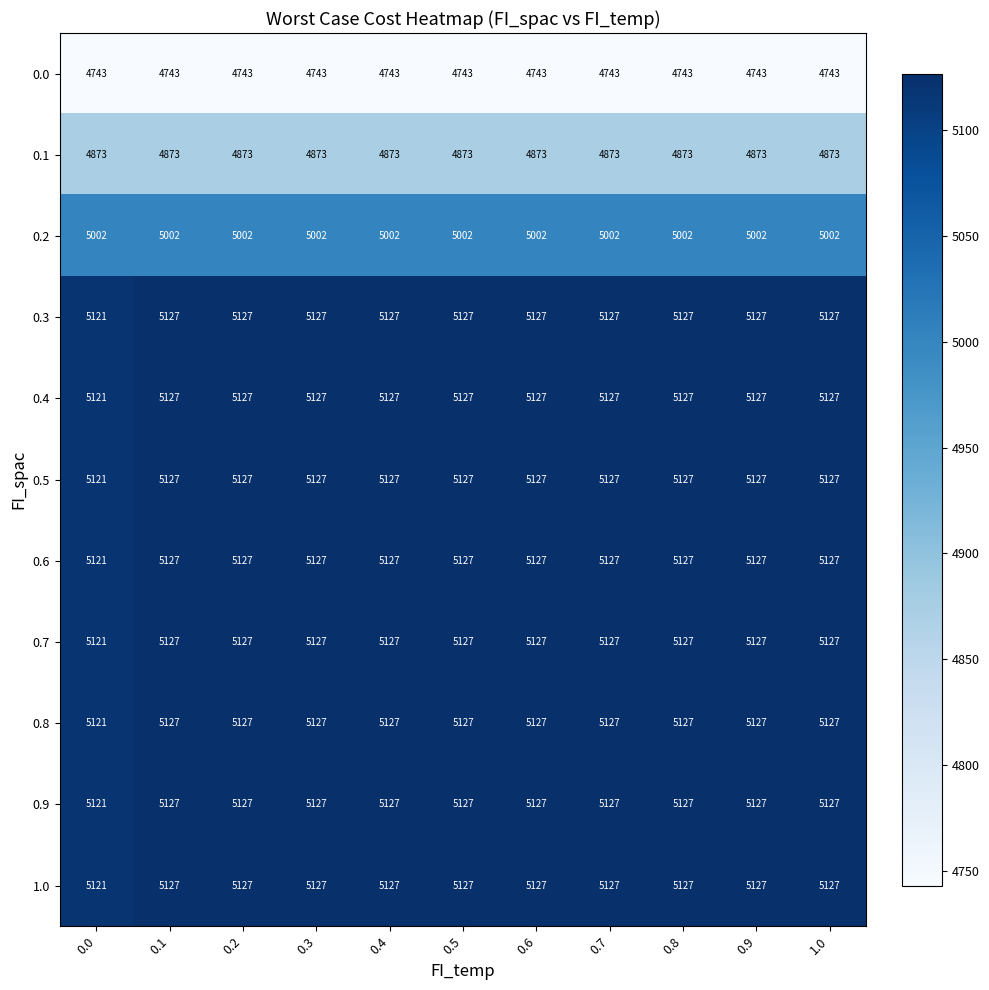

The 0.9 series shows 5127 at 0.1. True or false?

True